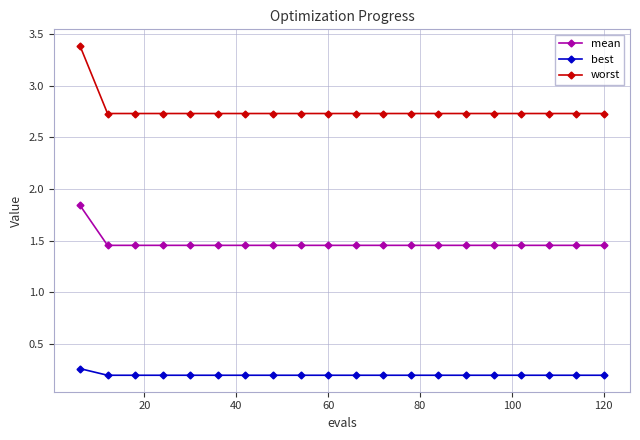

What is the average value of the worst series?

2.8